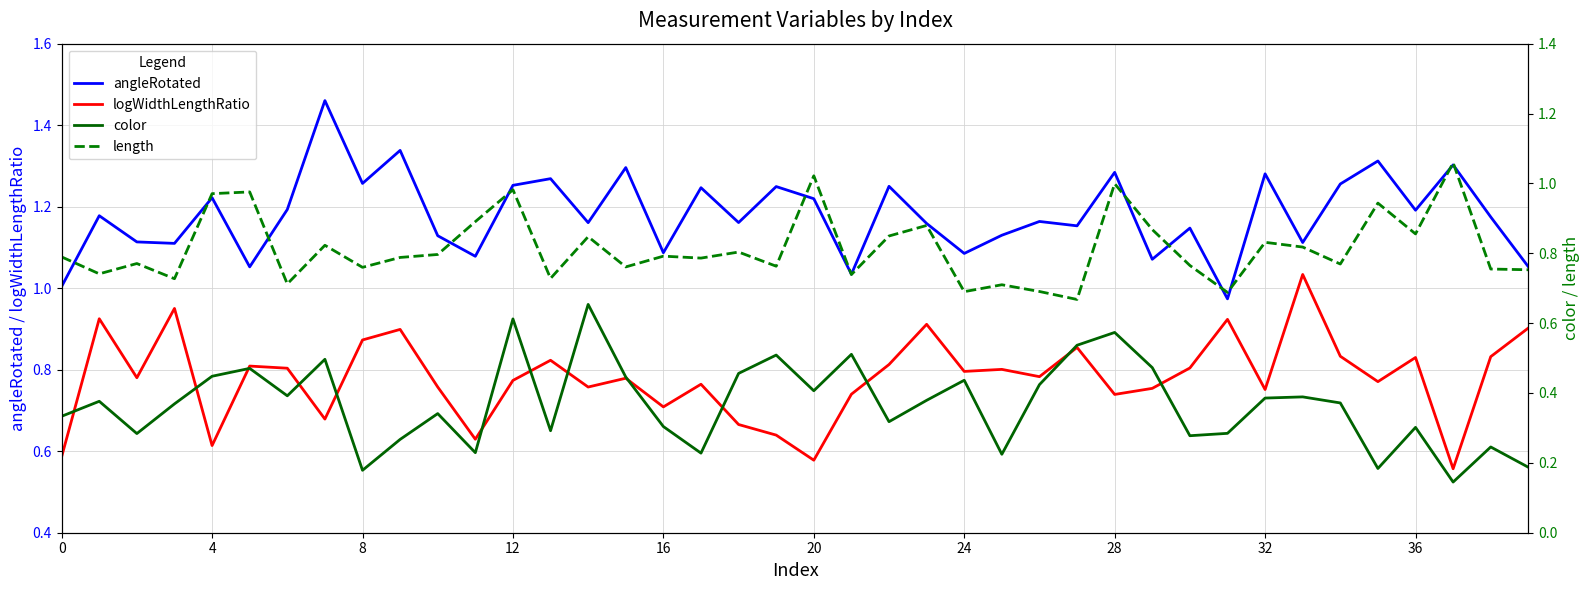

What is the difference between the maximum and minimum values in the logWidthLengthRatio series?

0.5